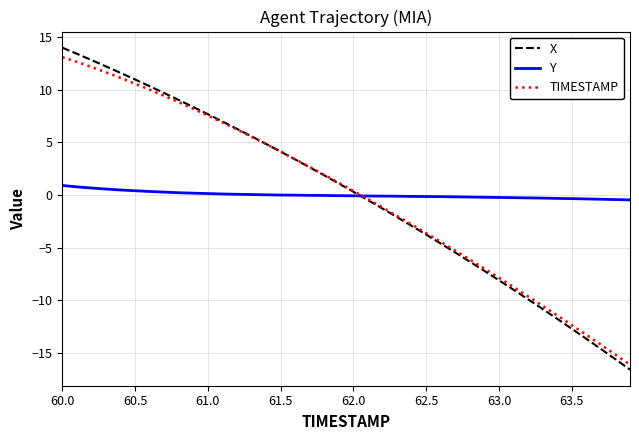

Which series has the widest spread of values?

X